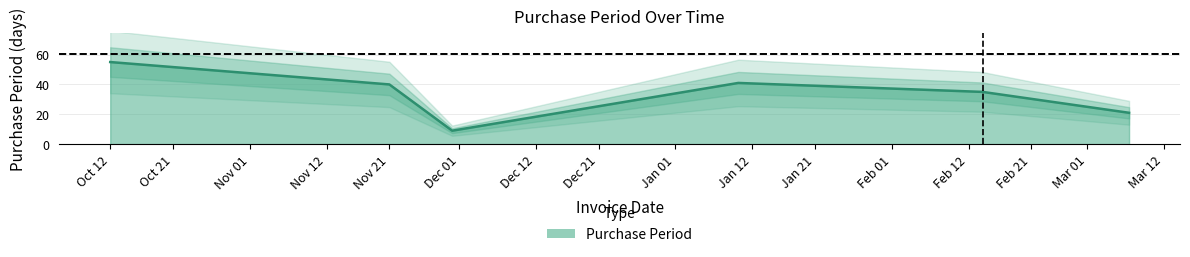

What is the greatest value displayed?

55